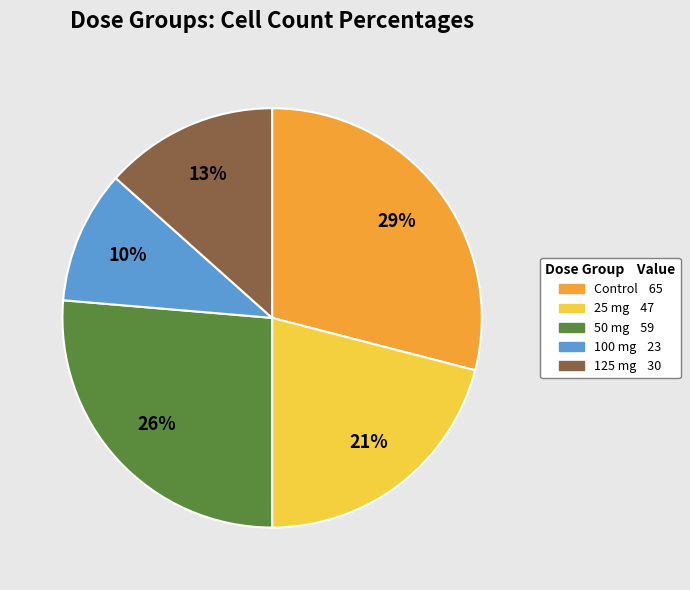

Is it true that 100 mg is 10% of the pie?

True